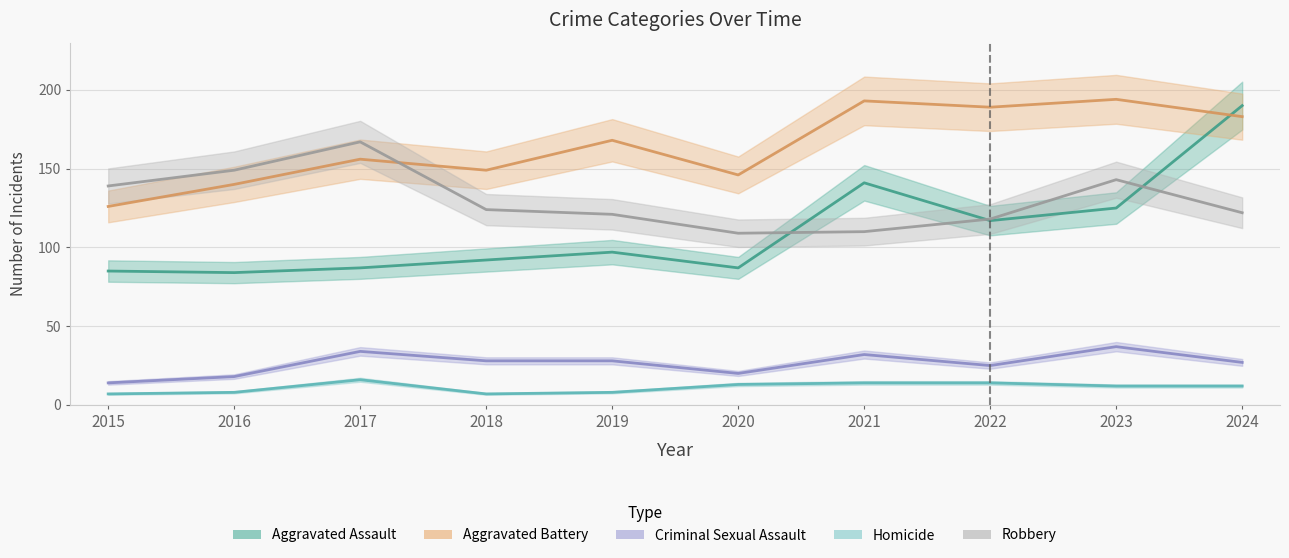

Between 2018 and 2019, which is larger?

2019